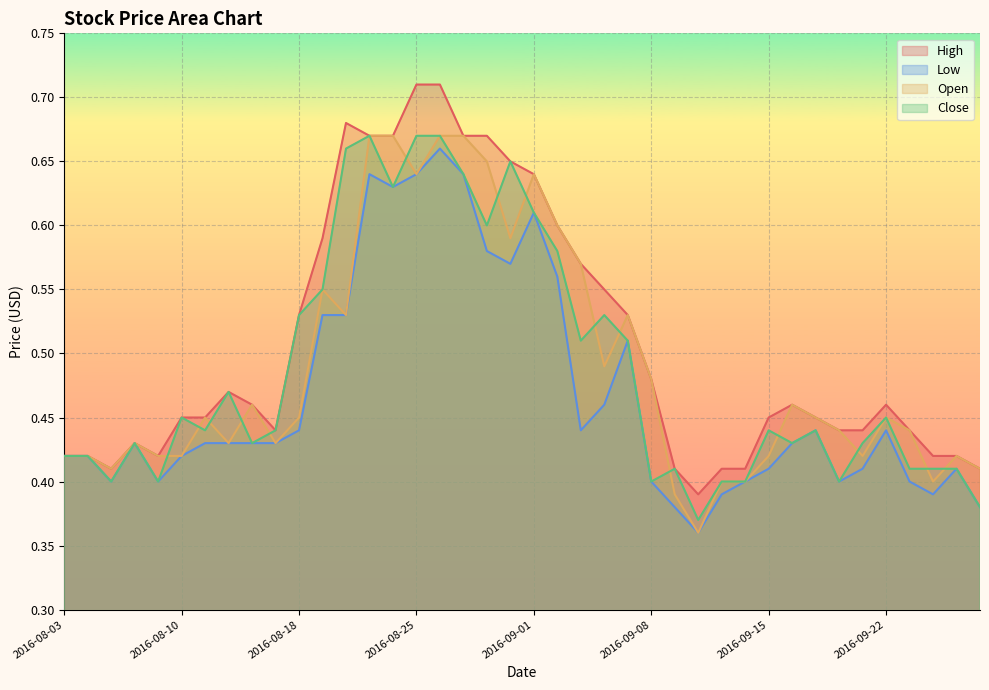

How many Low values are between 0 and 1?

40